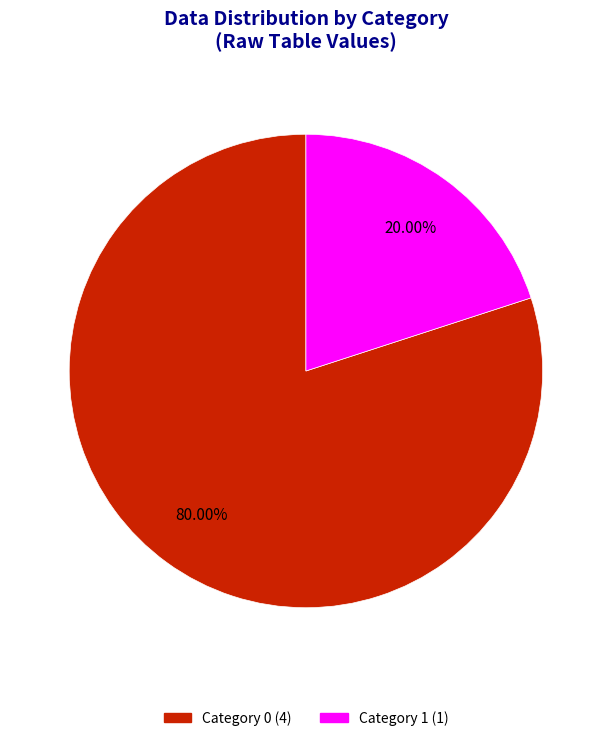

To the nearest percent, what is the difference between the largest and smallest slice percentages?

60%